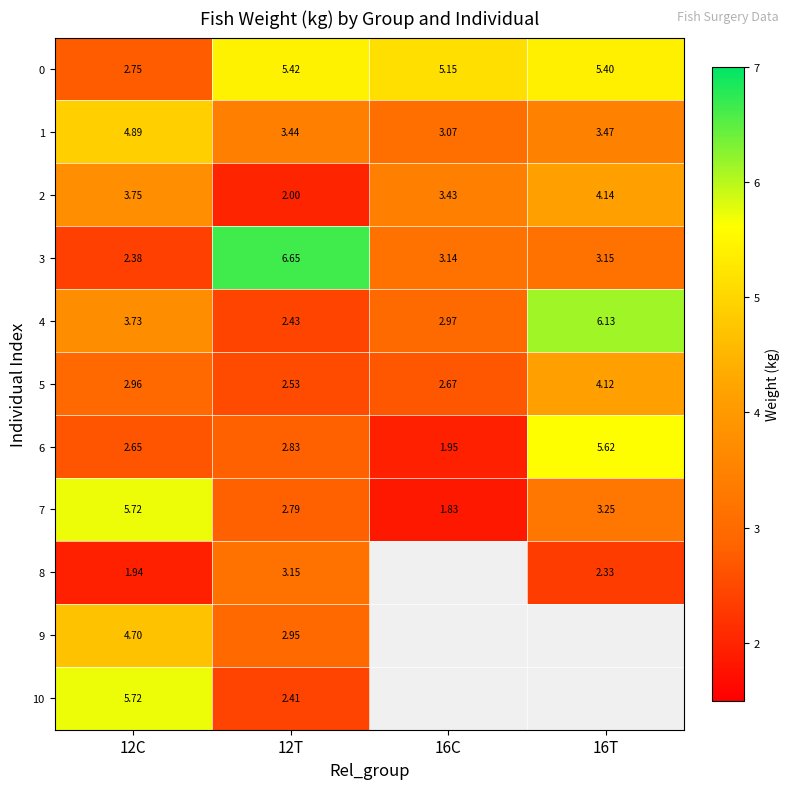

Is the value of 7 at 12C greater than the value of 3 at 12C?

Yes